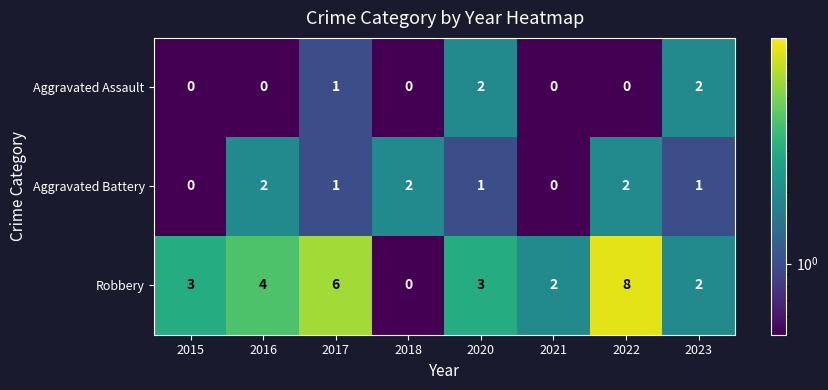

Between 2015 and 2022, which series saw the biggest shift?

Robbery